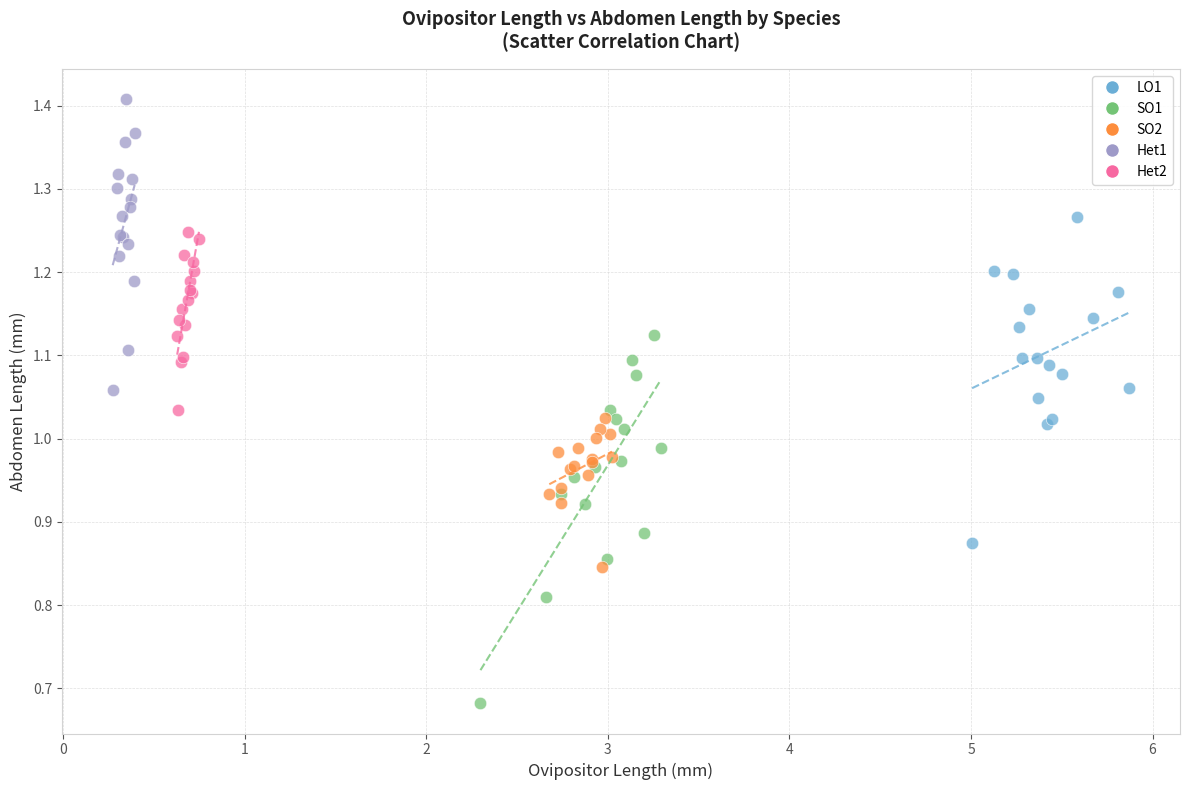

Which series contains the highest Y value?

Het1